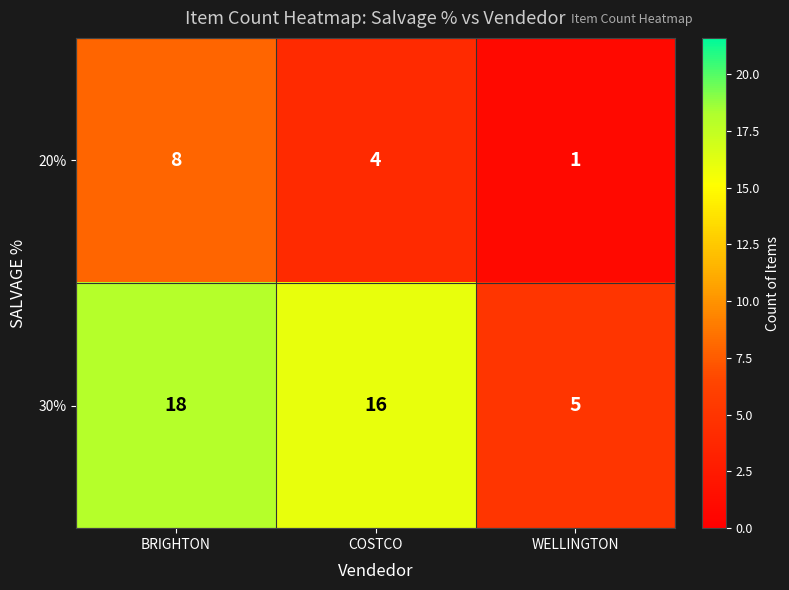

Reading right to left, transcribe all the data shown in this chart.

20%: WELLINGTON=1	COSTCO=4	BRIGHTON=8
30%: WELLINGTON=5	COSTCO=16	BRIGHTON=18